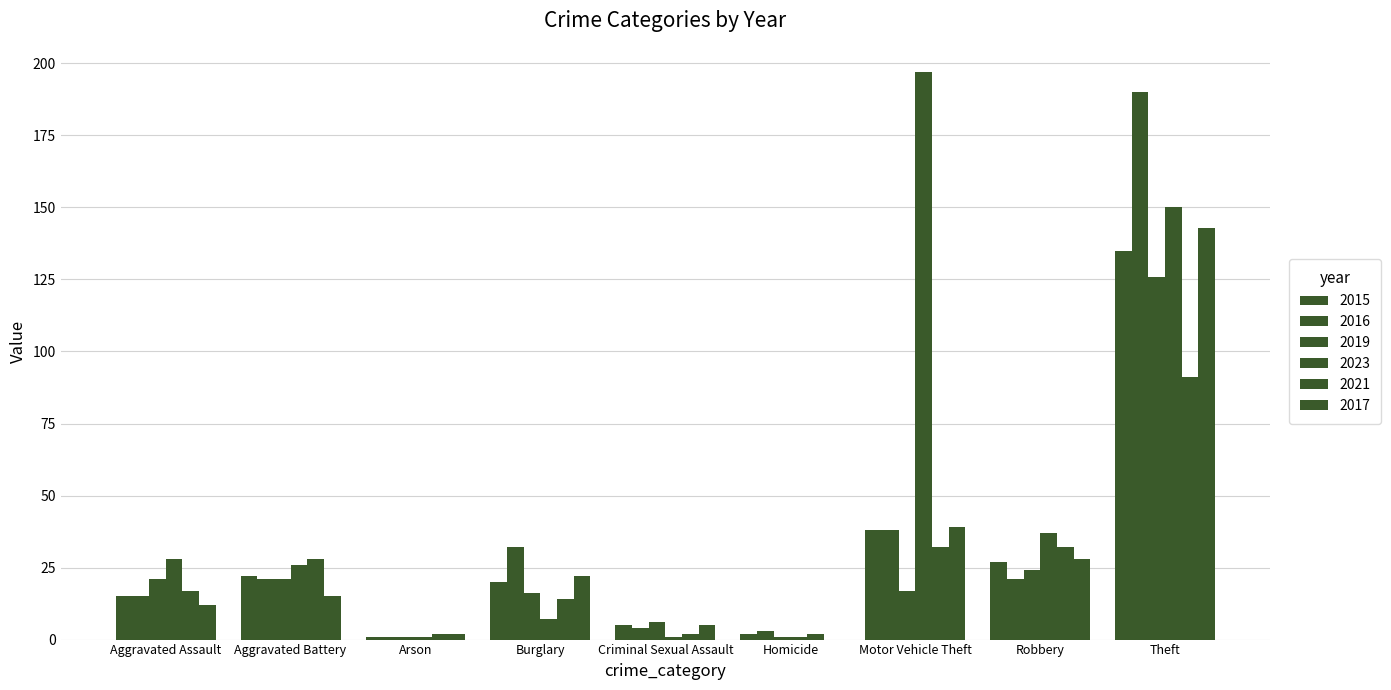

The value of 2016 at Robbery is 5. True or false?

False